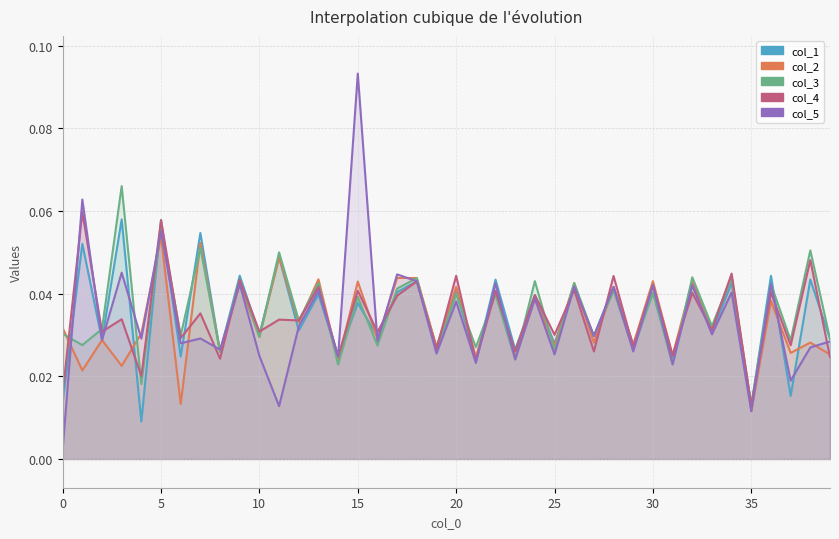

What is the maximum value for col_4?

0.1